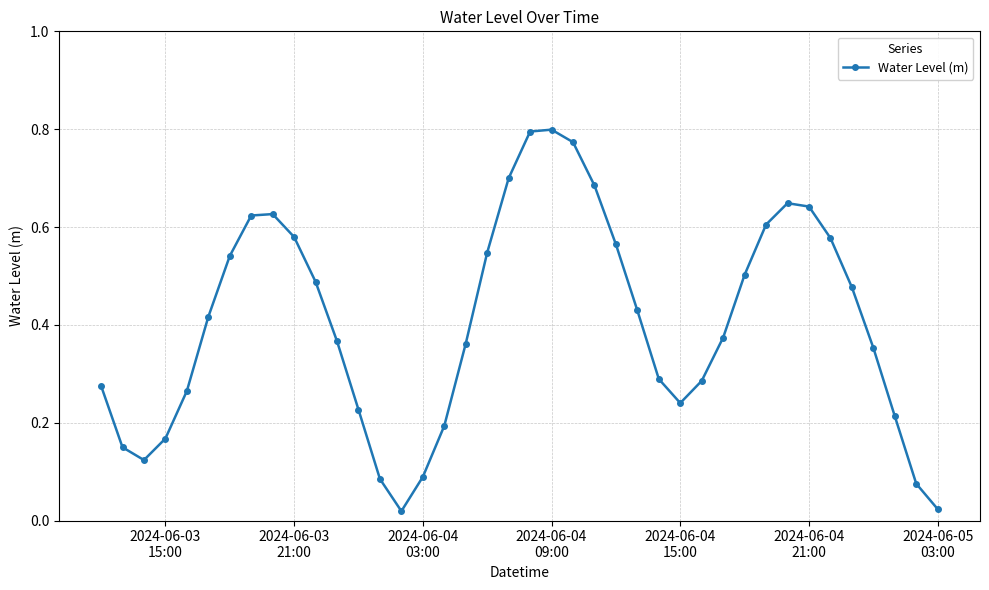

Is this an area chart (filled region under the line)?

No